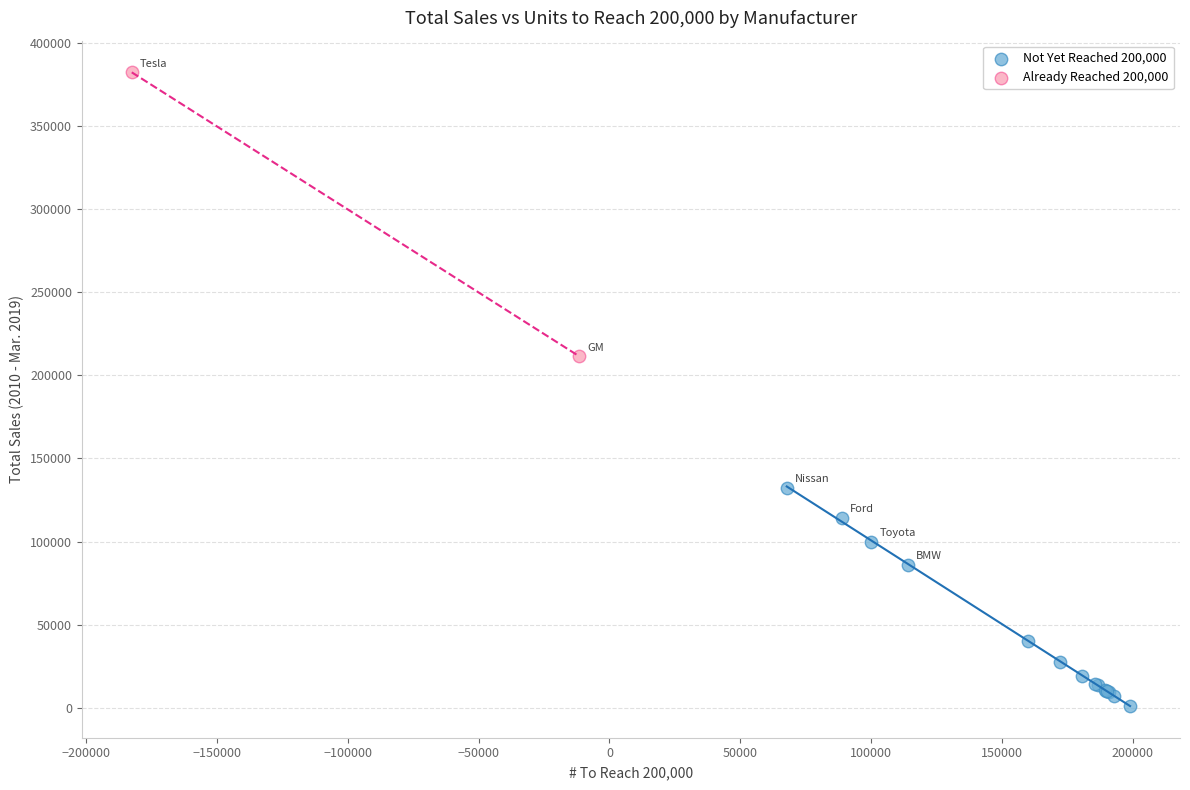

Which series contains the lowest Y value?

Not Yet Reached 200,000